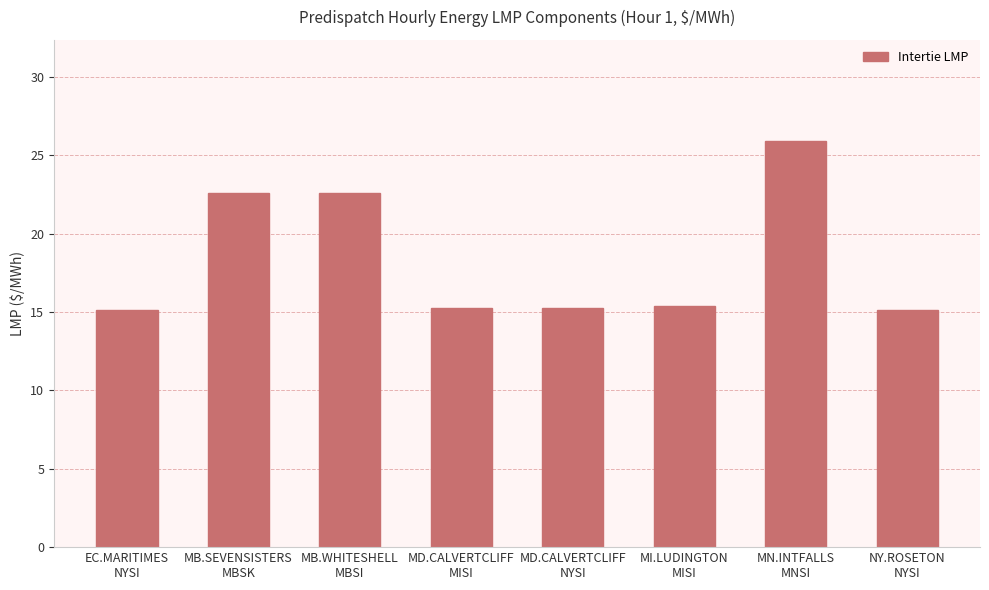

What is the difference between the values at MB.SEVENSISTERS
MBSK and EC.MARITIMES
NYSI?

7.5